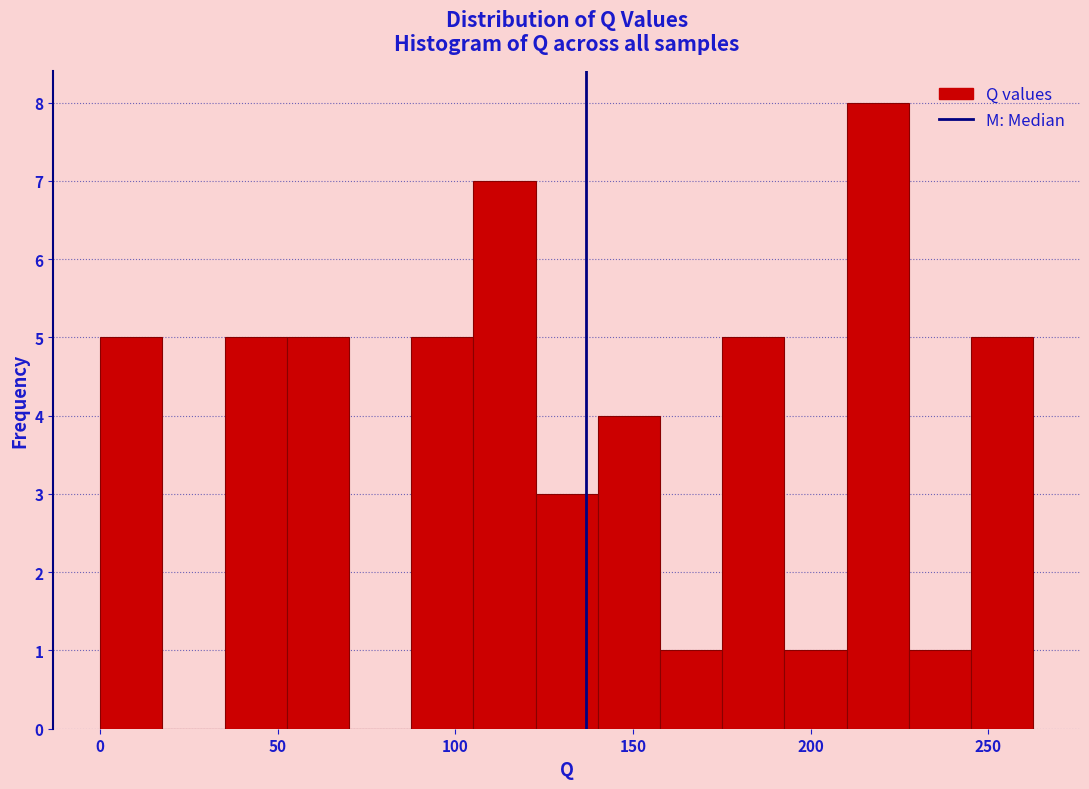

Around what value on the x-axis is the tallest bar? Give the approximate position of its centre, as read against the axis.

220